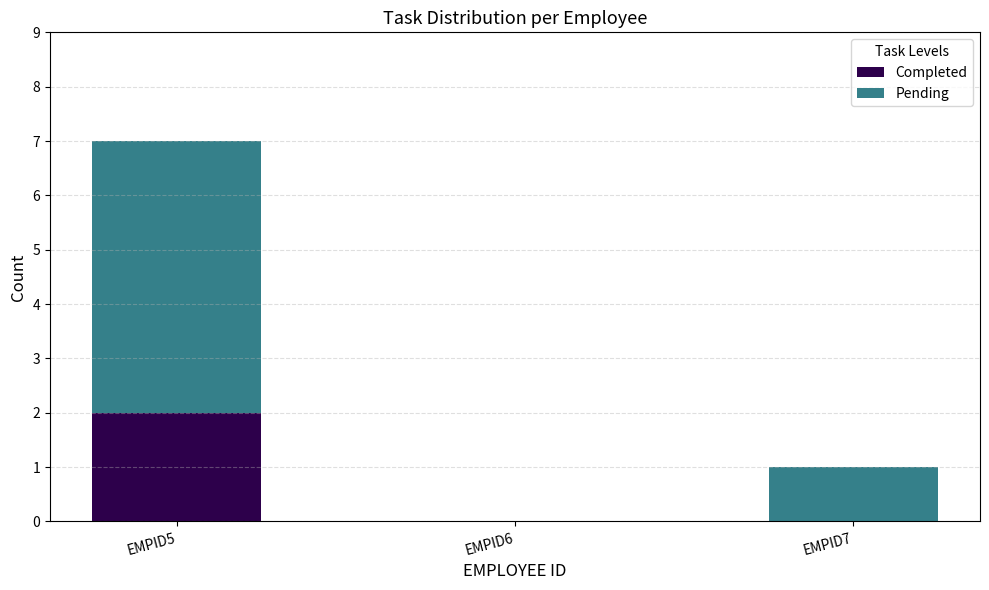

The Completed series shows 0 at EMPID7. True or false?

True